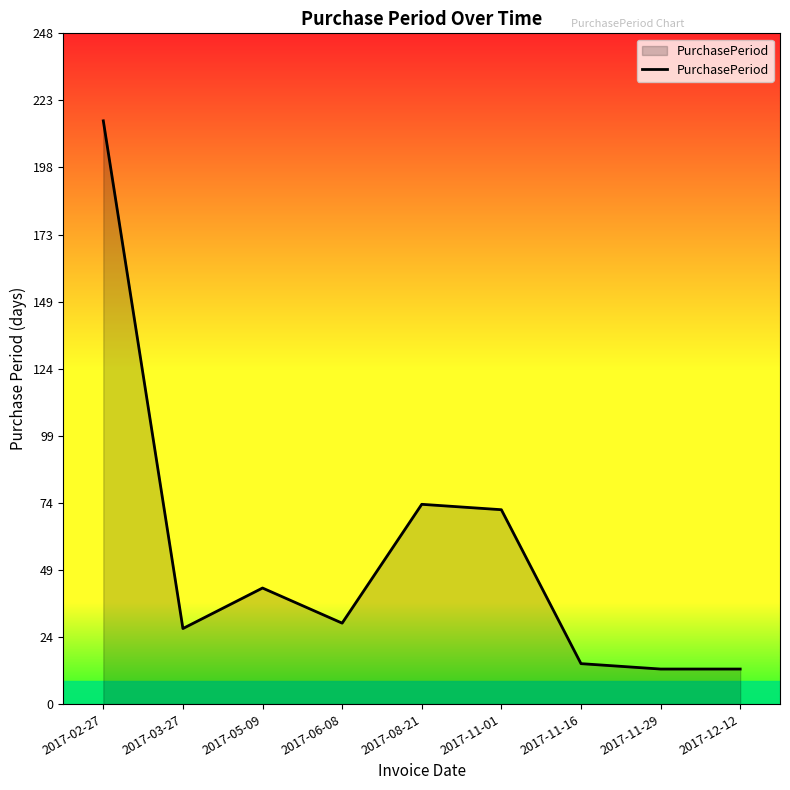

Where is the data nearest to the value 114?

2017-08-21